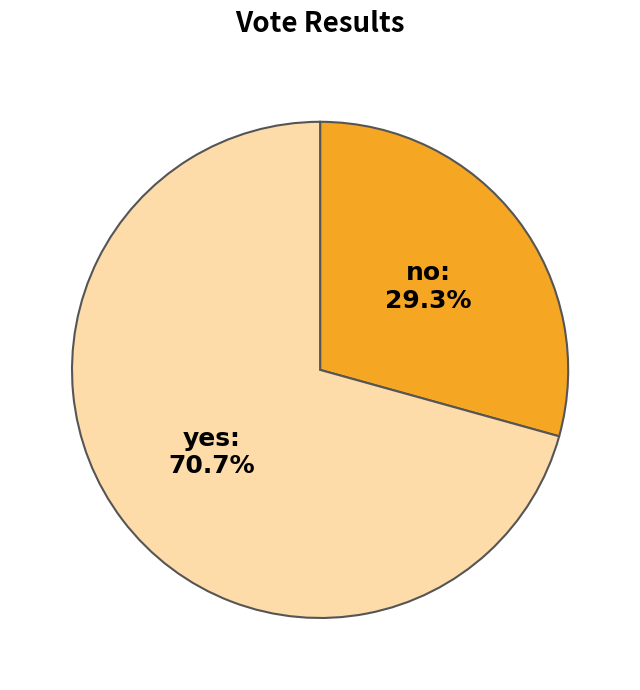

Which has a higher value, yes or no?

yes